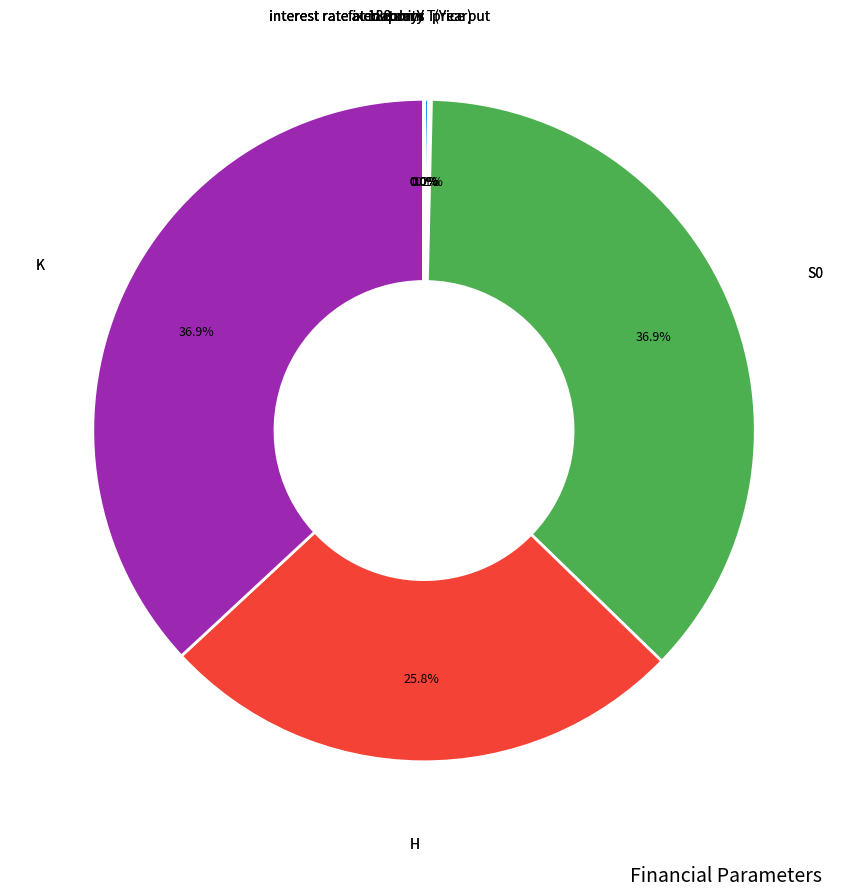

Is there any slice that represents more than half of the pie?

No